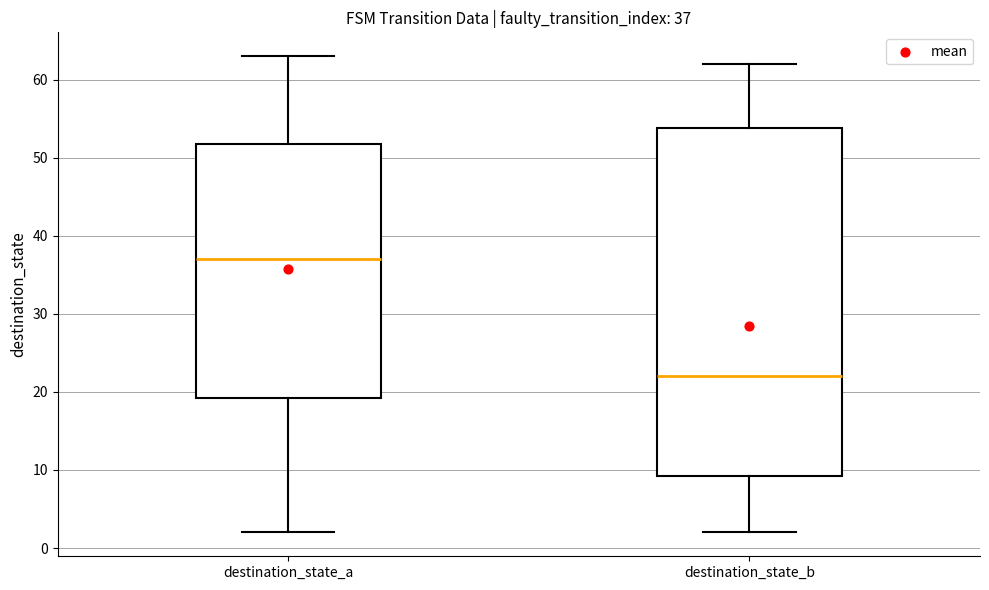

Which box's median line is the highest?

destination_state_a